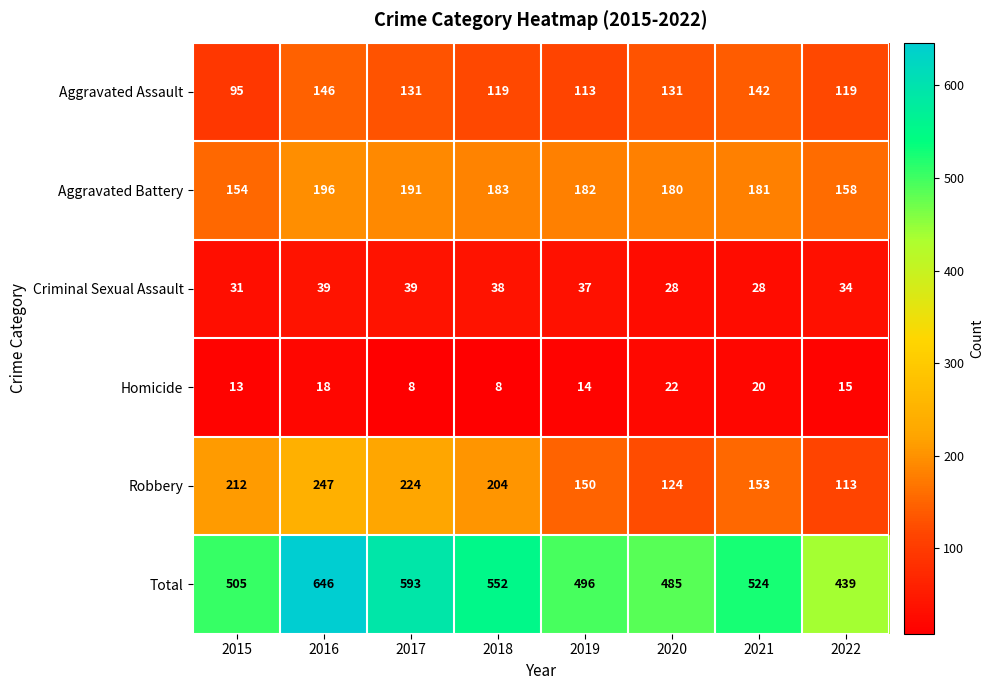

What value does the Criminal Sexual Assault series have at 2017, to the nearest 5?

40